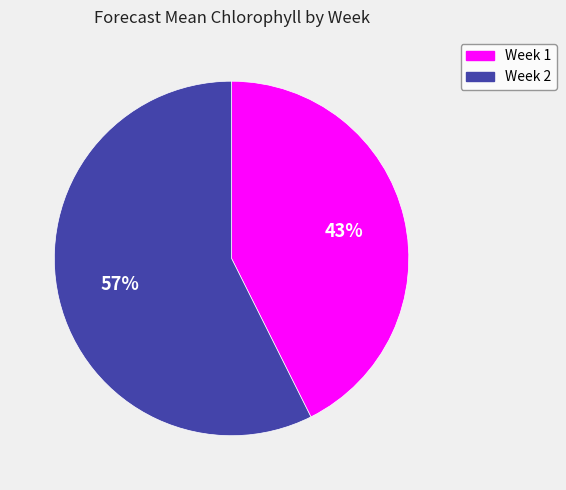

Do Week 1 and Week 2 together represent more than half of the pie?

Yes